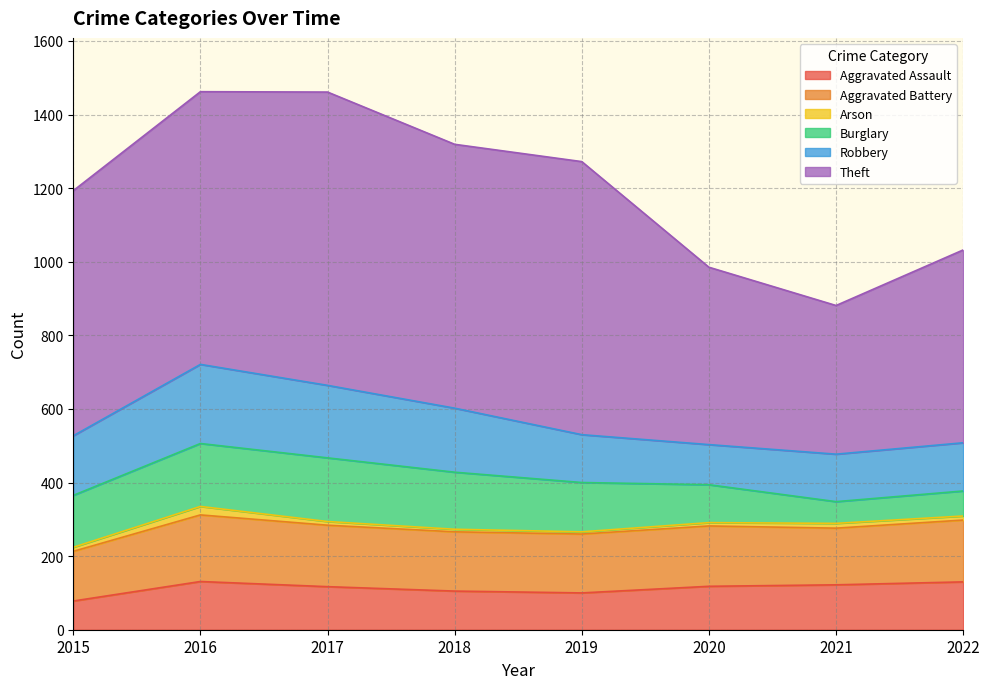

Which category has the highest value across all series?

2017